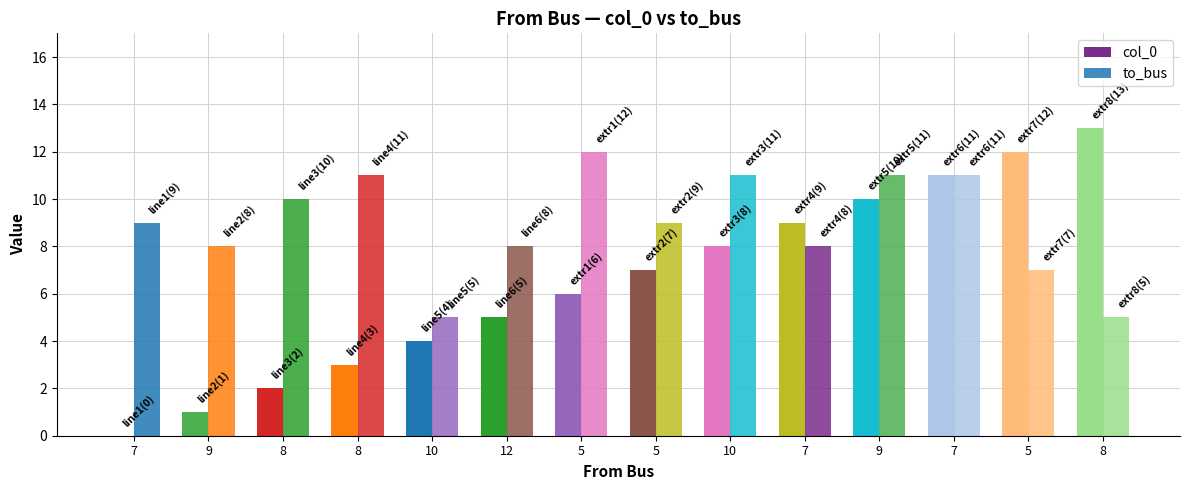

Are the bars horizontal?

No